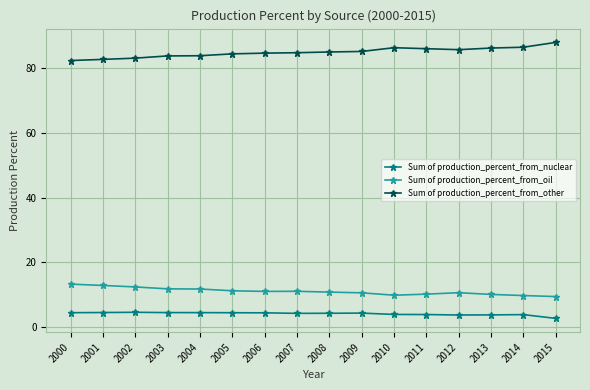

What is the minimum value for Sum of production_percent_from_nuclear?

2.6